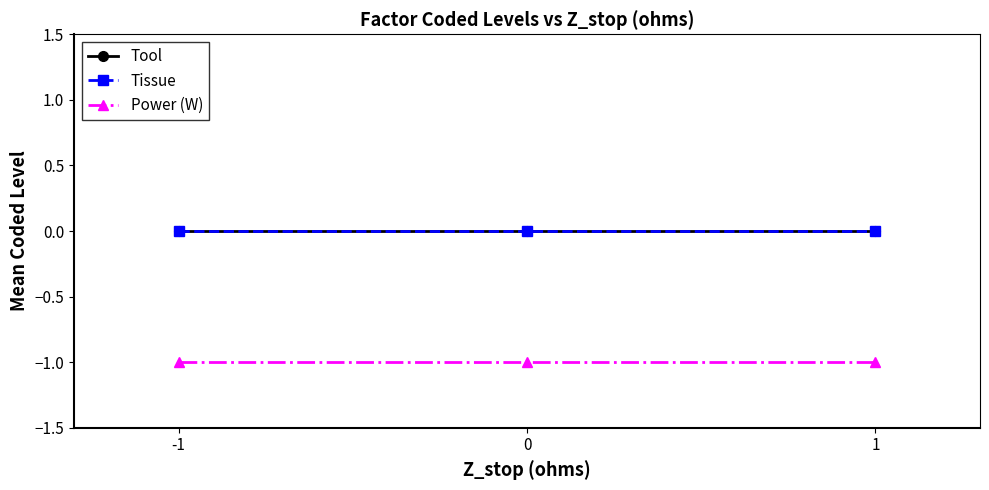

Does the chart have visible grid lines?

No